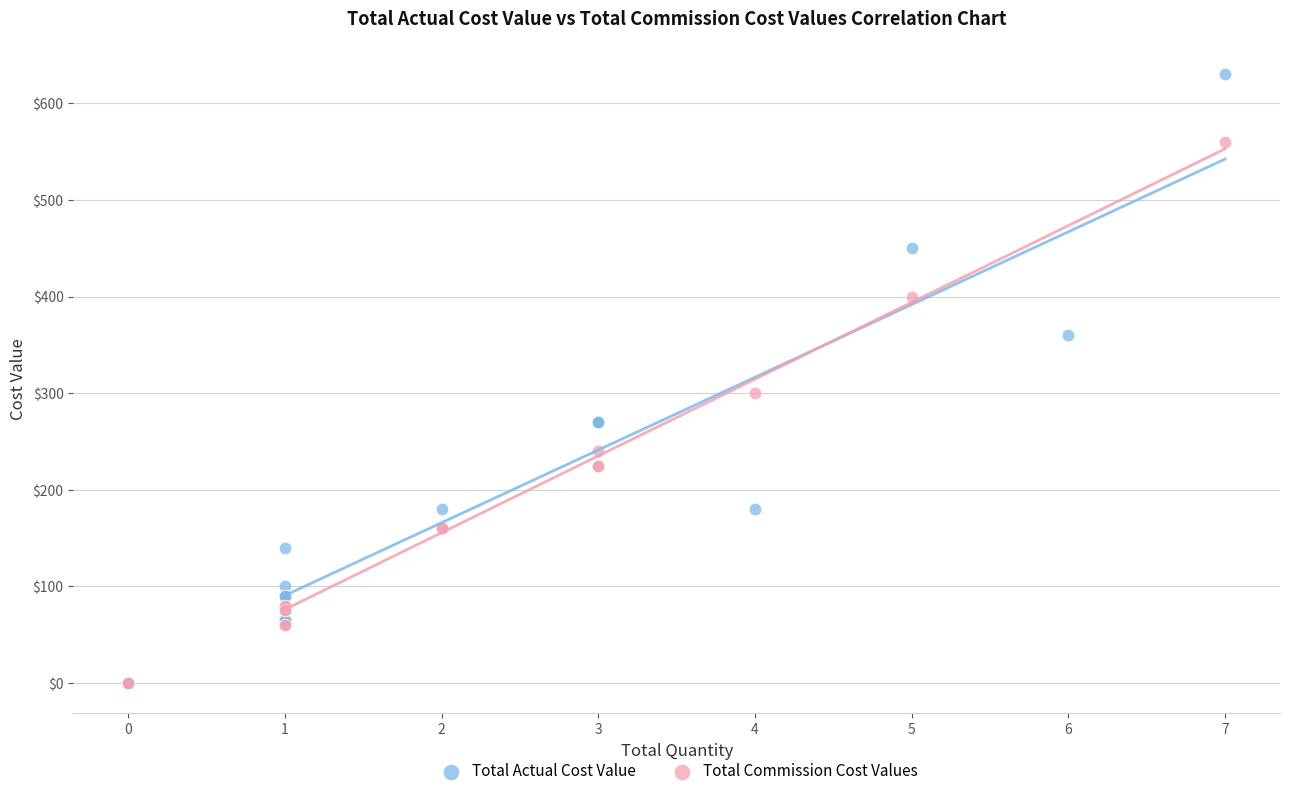

Which series has the widest spread of Y values?

Total Actual Cost Value